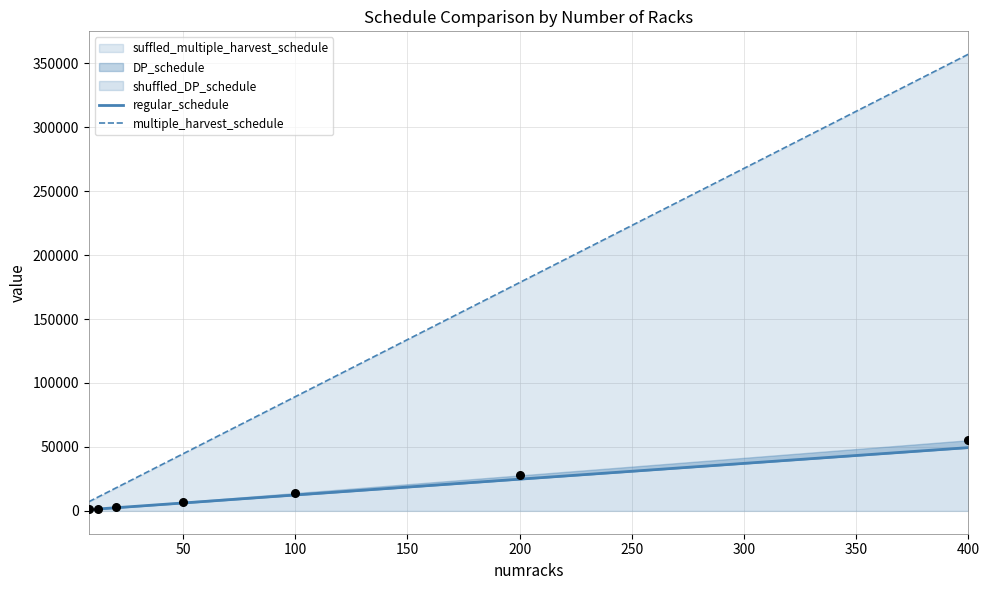

What is the total value across all series at 400?

406552.2